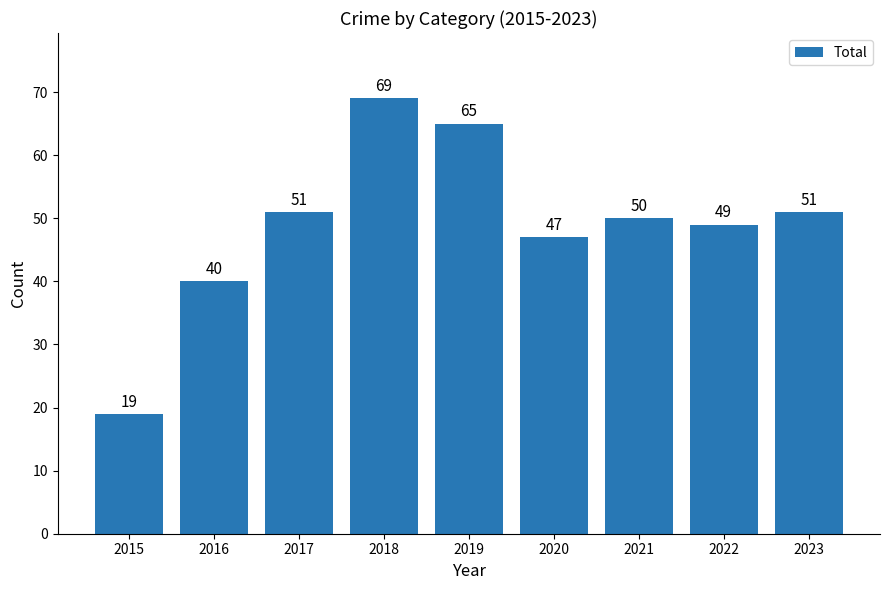

What is the change in value from 2017 to 2021?

-1